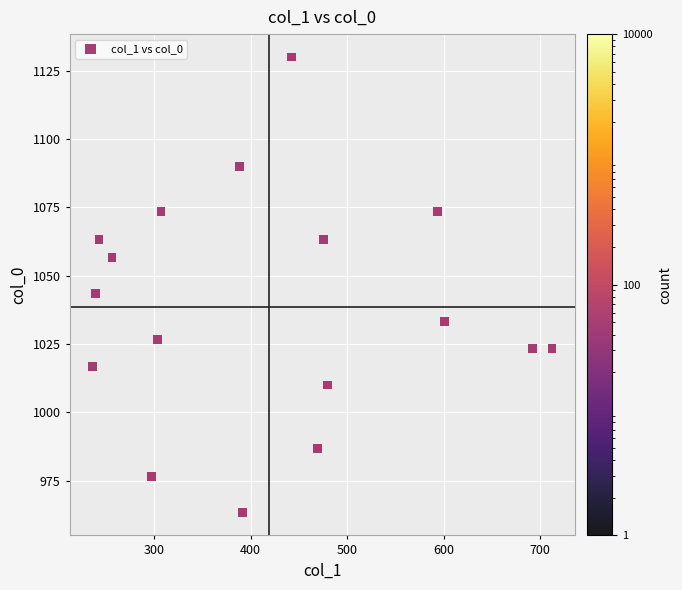

What is the range of X values (max minus min)?

475.9